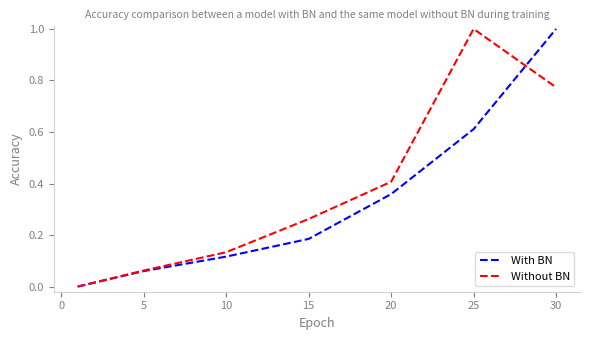

What is the greatest value displayed?

1.0